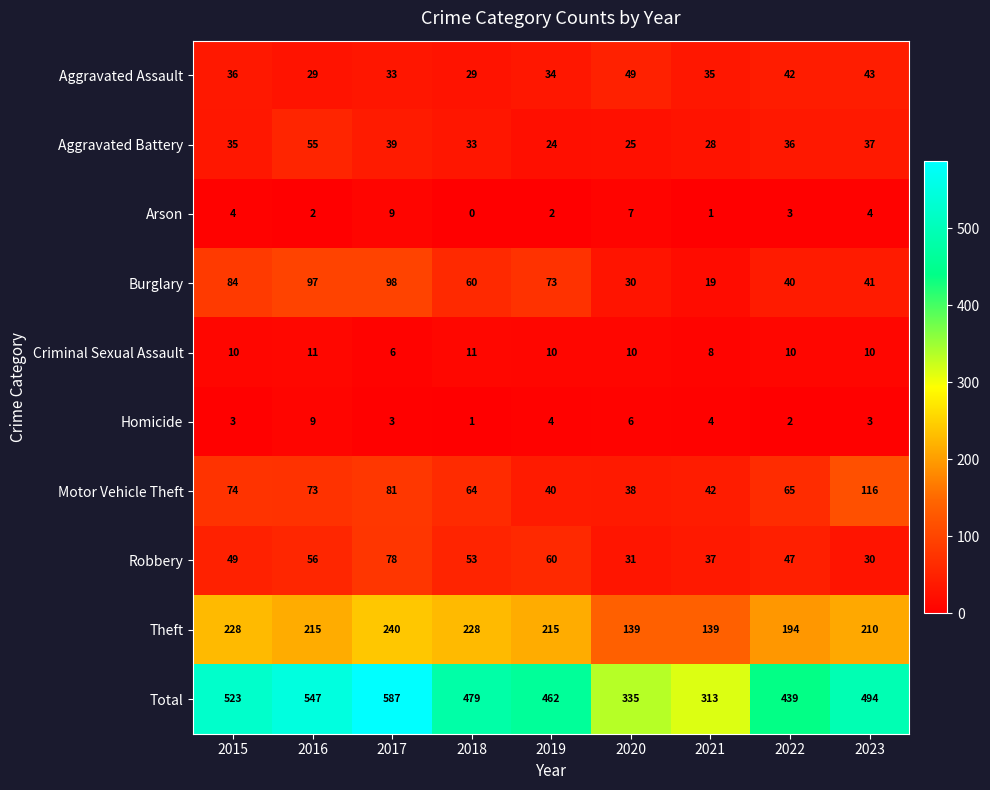

At which label does Aggravated Assault first exceed 35?

2015